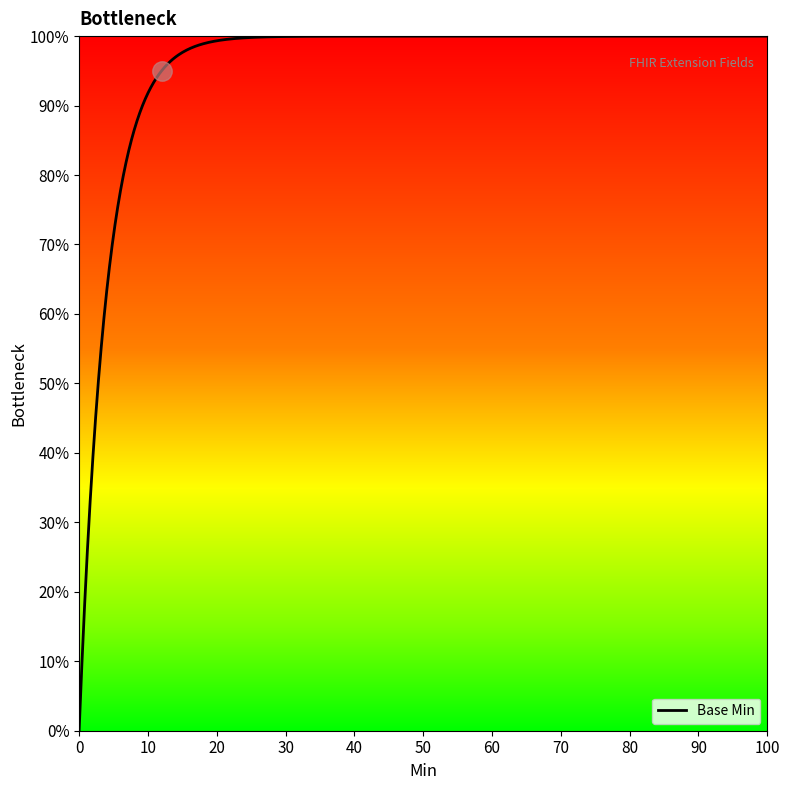

Does the chart have visible grid lines?

No